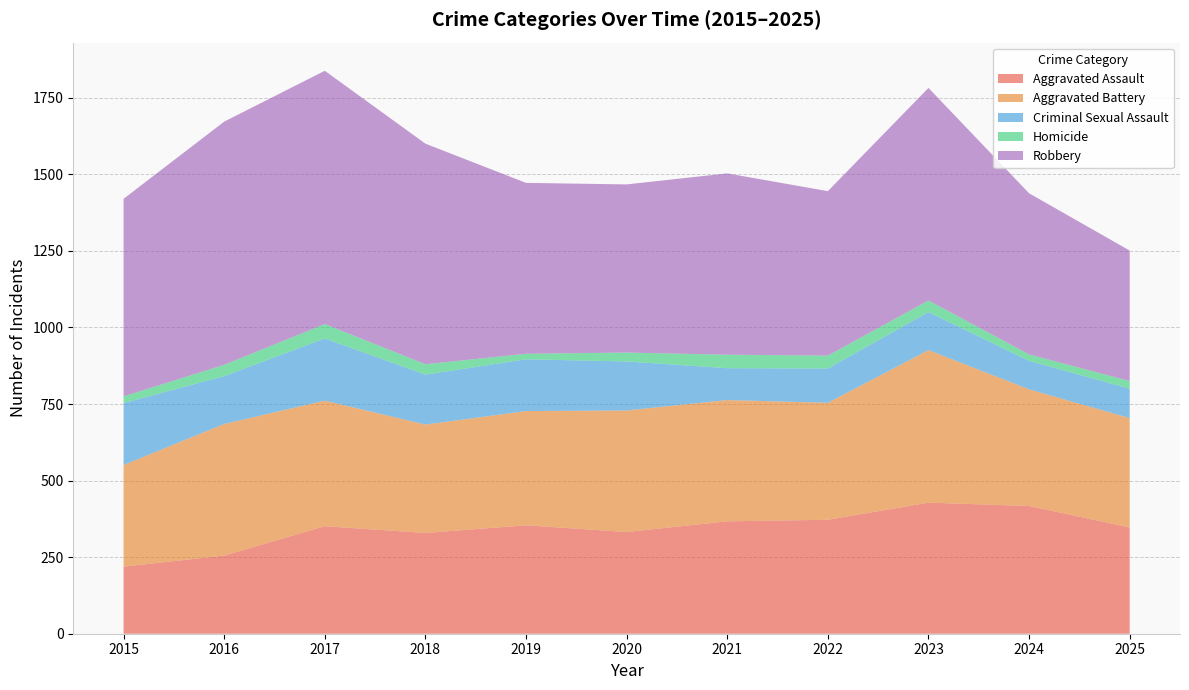

Reading left to right, transcribe all the data shown in this chart.

Aggravated Assault: 219	255	351	329	354	332	367	372	428	417	347
Aggravated Battery: 332	430	410	354	373	397	396	382	498	381	357
Criminal Sexual Assault: 202	156	203	163	169	160	104	112	124	93	96
Homicide: 22	37	47	34	18	29	44	42	38	21	25
Robbery: 645	794	827	720	558	549	592	537	694	526	426